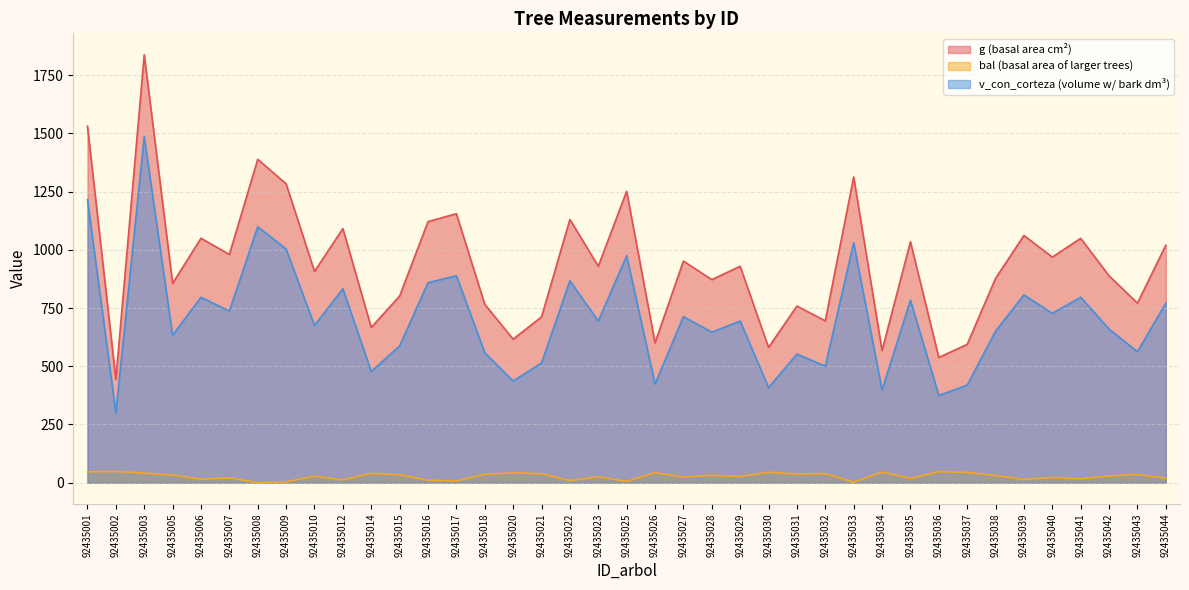

Is the value of g at 92435010 greater than the value of v_con_corteza at 92435009?

No